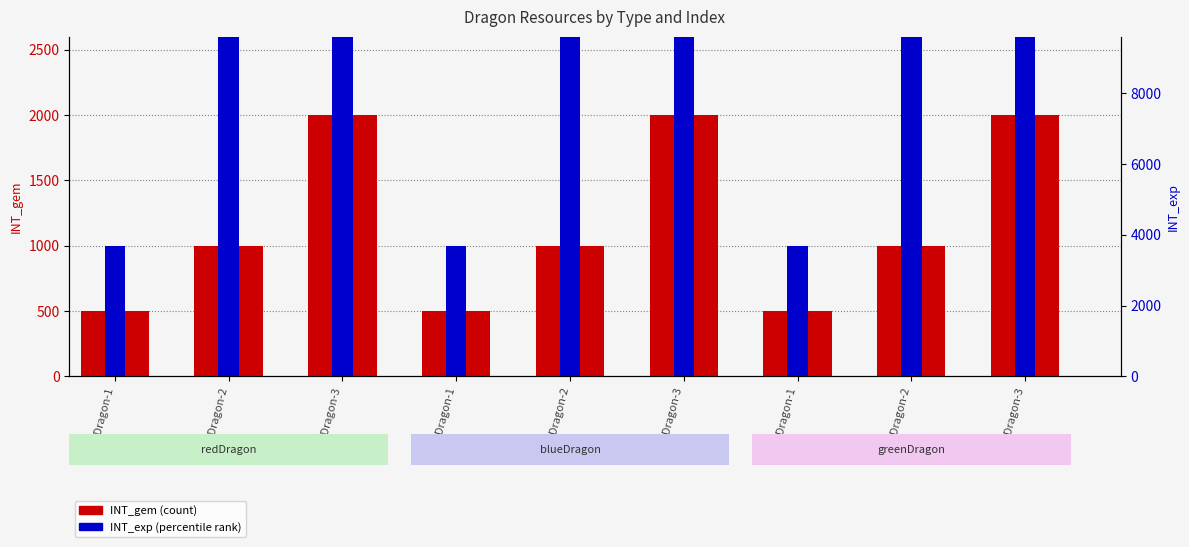

How many series are shown in this chart?

2